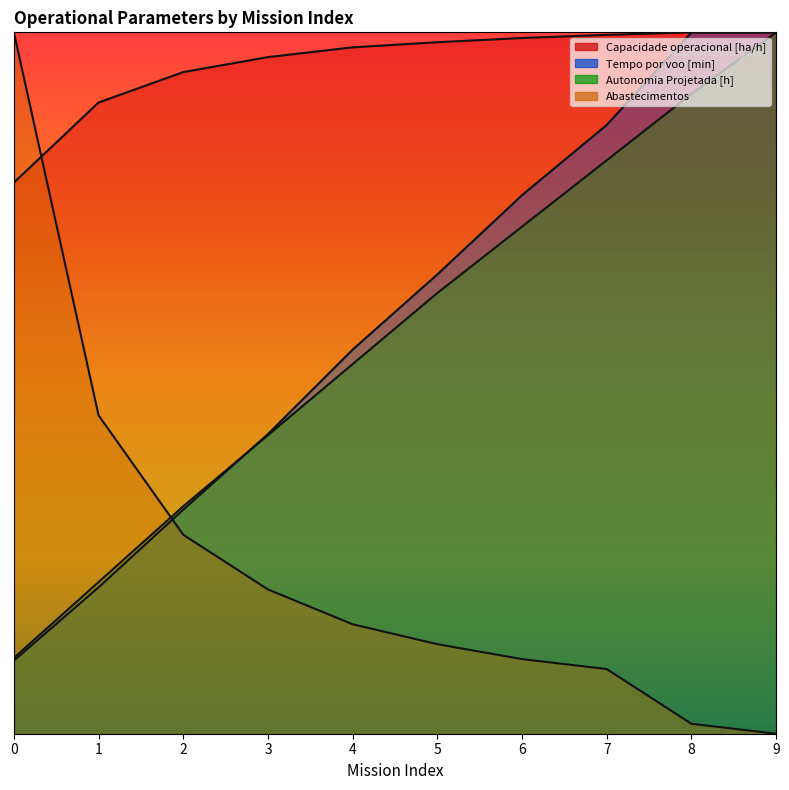

At which label does Autonomia Projetada [h] reach its peak?

9